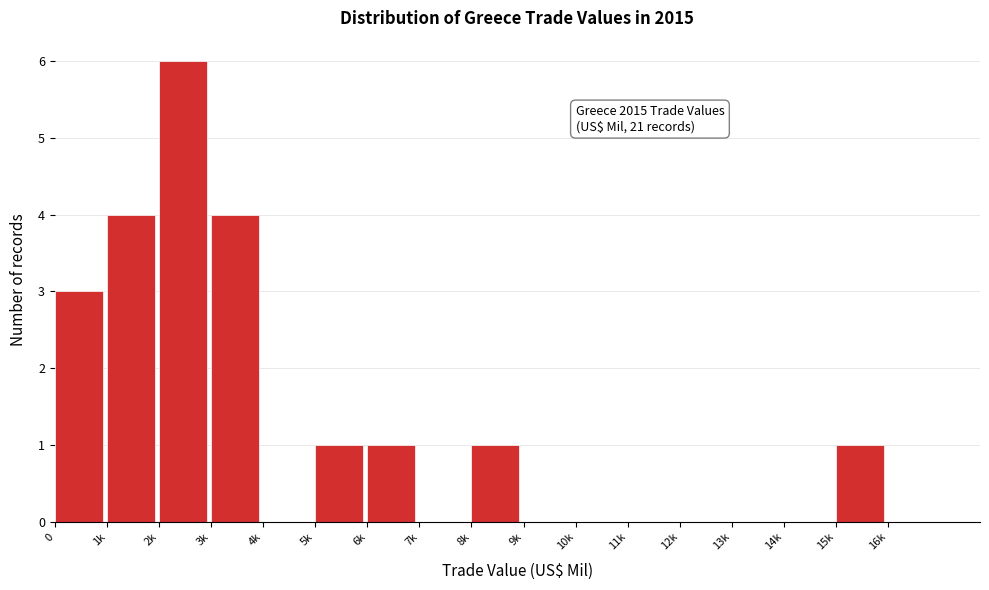

Reading left to right, what are all the values shown in this chart?

0=3	1k=4	2k=6	3k=4	4k=0	5k=1	6k=1	7k=0	8k=1	9k=0	10k=0	11k=0	12k=0	13k=0	14k=0	15k=1	16k=0